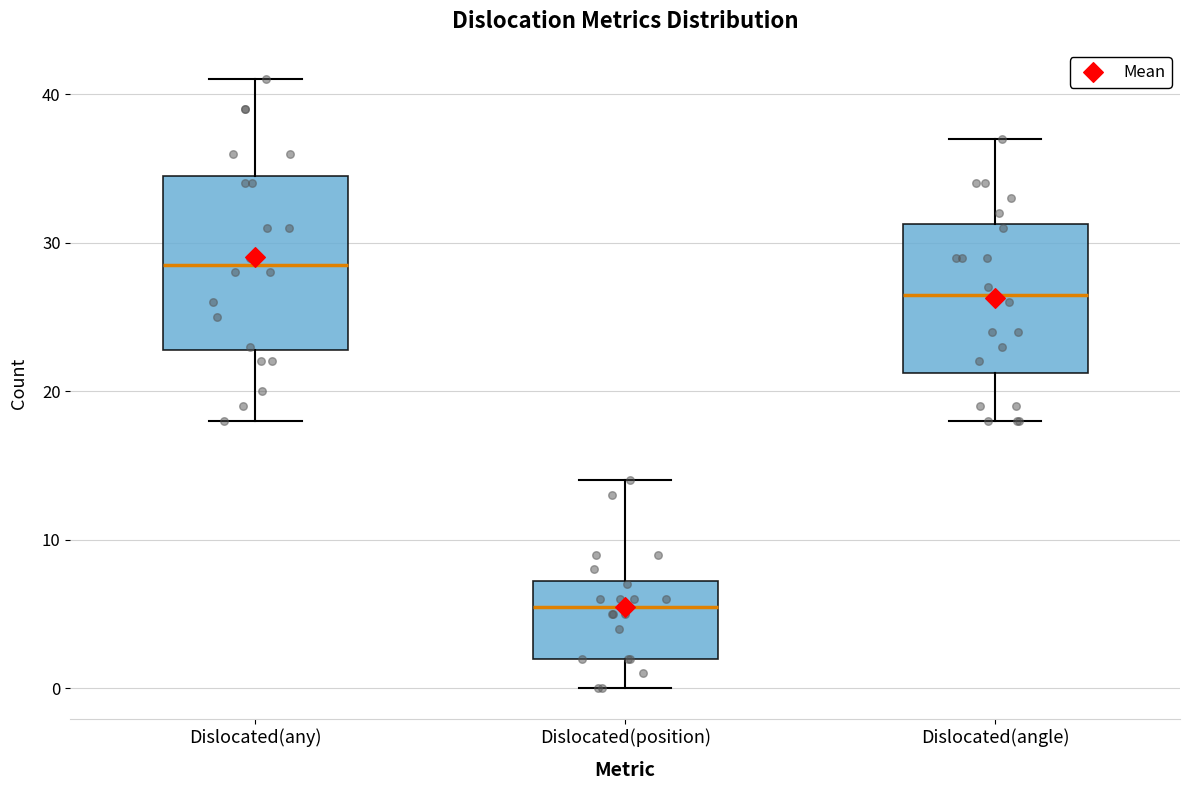

Which box has the lowest median line?

Dislocated(position)